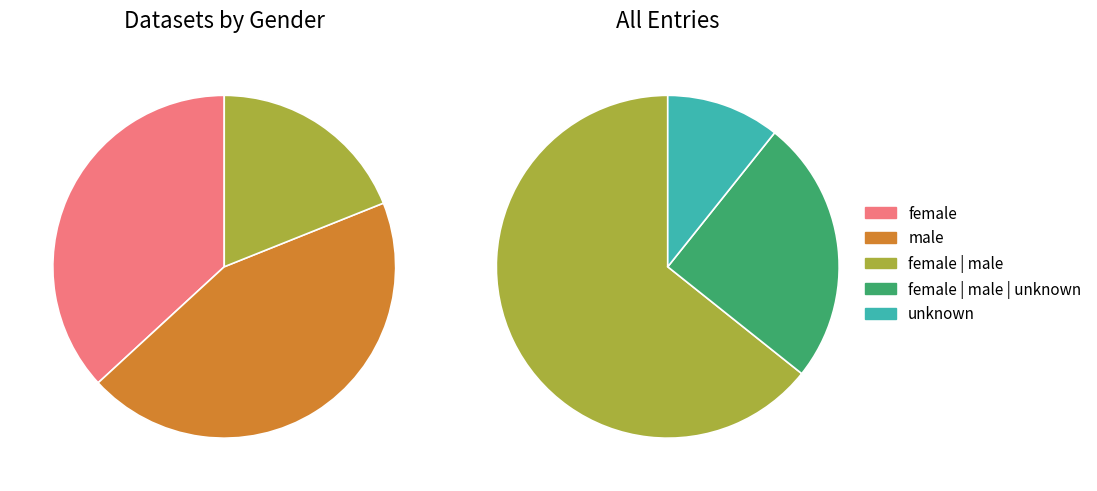

Is the sum of male and female greater than half?

Yes